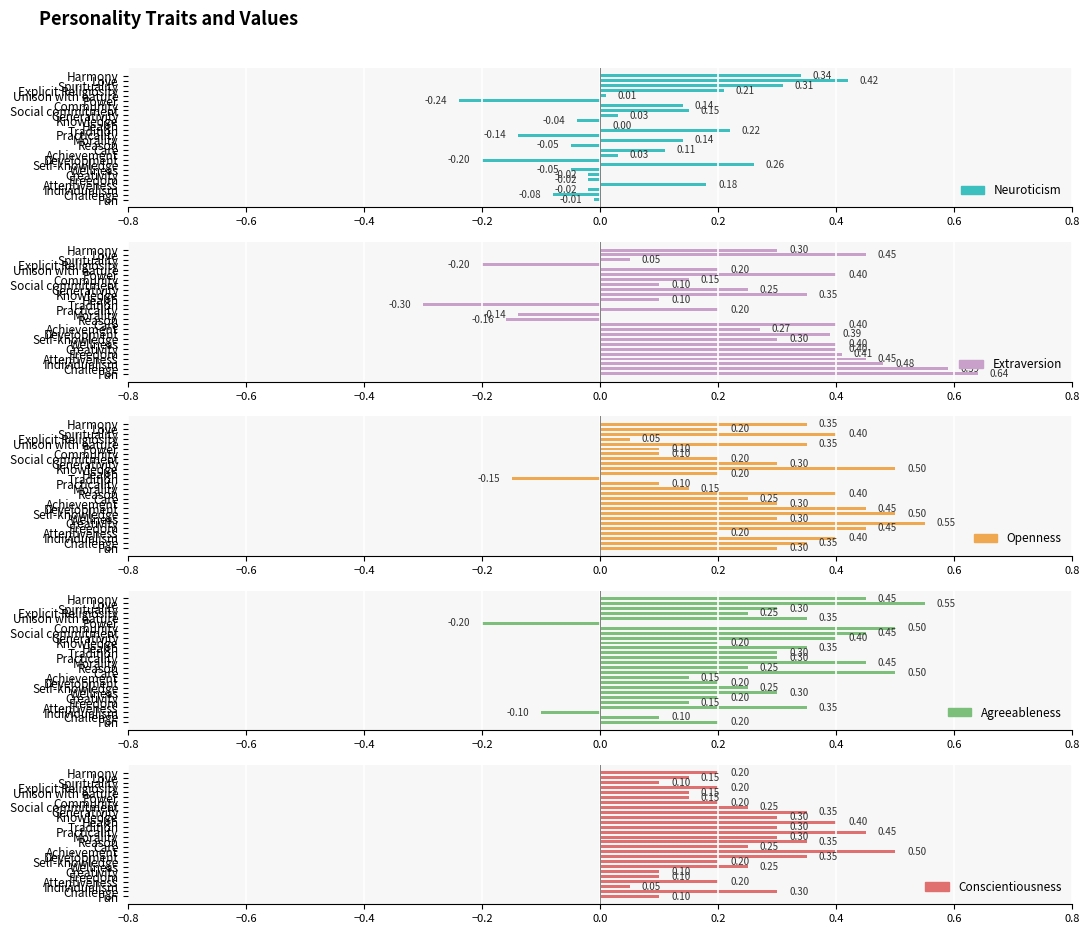

What are all the series names shown in the legend?

Neuroticism, Extraversion, Openness, Agreeableness, Conscientiousness